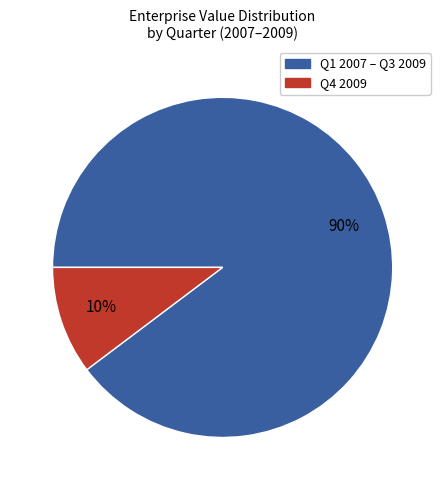

To the nearest percent, what is the average slice percentage?

50%